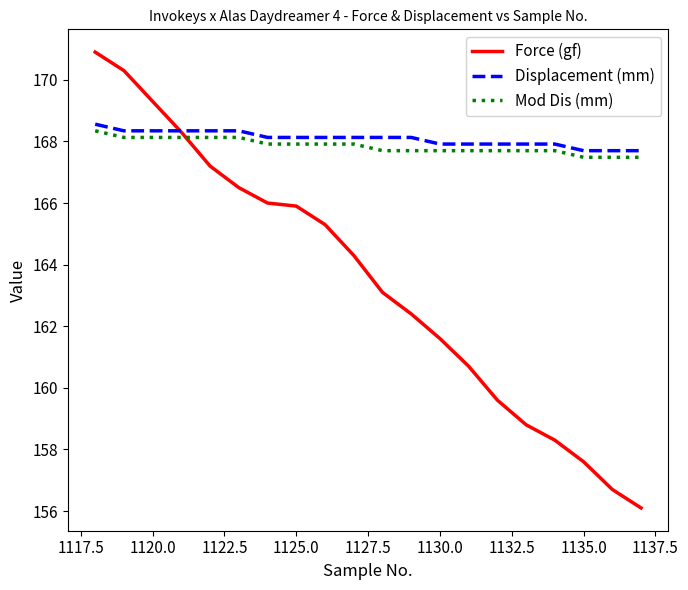

What is the highest value of the Mod Dis (mm) series?

168.3